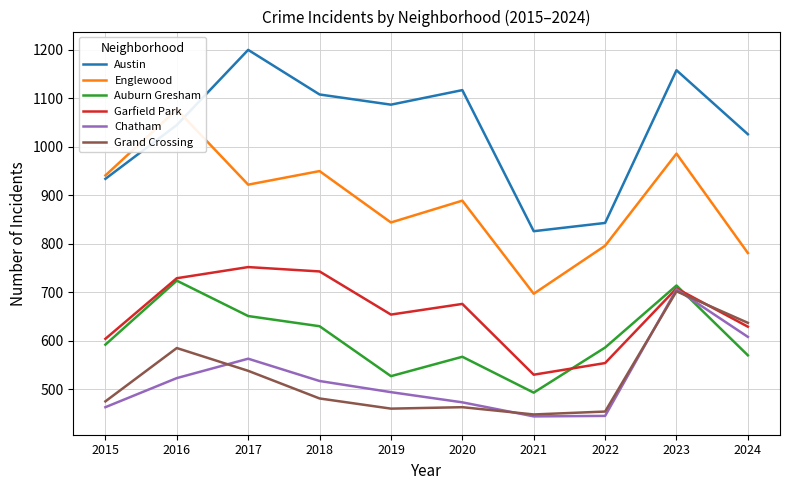

Reading left to right, transcribe all the data shown in this chart.

Austin: 2015=934	2016=1045	2017=1200	2018=1108	2019=1087	2020=1117	2021=826	2022=843	2023=1158	2024=1026
Englewood: 2015=941	2016=1077	2017=922	2018=950	2019=844	2020=889	2021=697	2022=796	2023=986	2024=781
Auburn Gresham: 2015=592	2016=724	2017=651	2018=630	2019=527	2020=567	2021=493	2022=586	2023=714	2024=570
Garfield Park: 2015=604	2016=729	2017=752	2018=743	2019=654	2020=676	2021=530	2022=554	2023=708	2024=629
Chatham: 2015=463	2016=523	2017=563	2018=517	2019=494	2020=473	2021=444	2022=445	2023=706	2024=608
Grand Crossing: 2015=475	2016=585	2017=538	2018=481	2019=460	2020=463	2021=448	2022=454	2023=702	2024=637